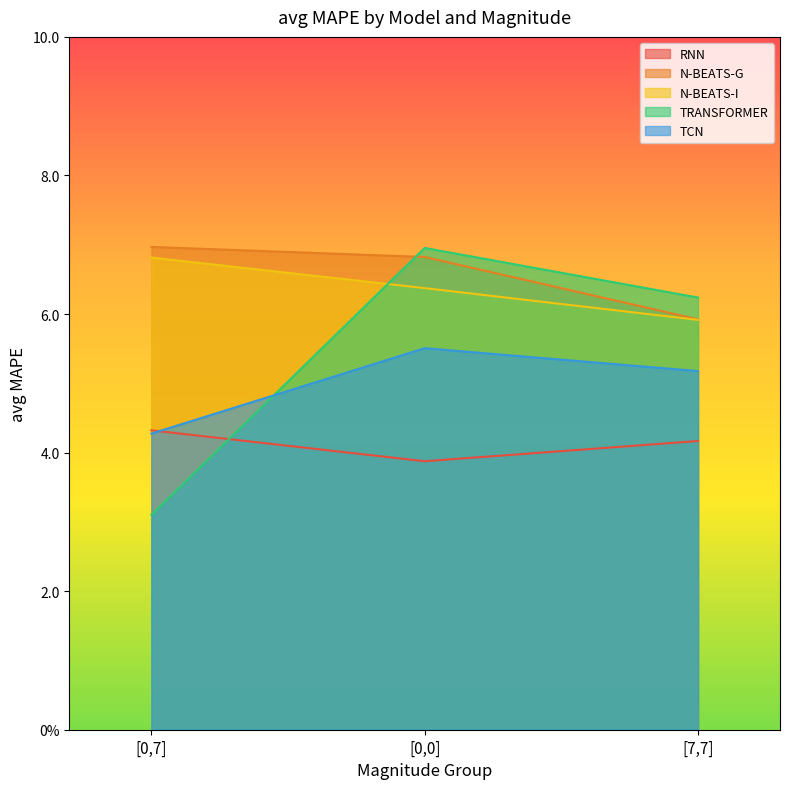

The value of TRANSFORMER at [7,7] is 1.7. True or false?

False